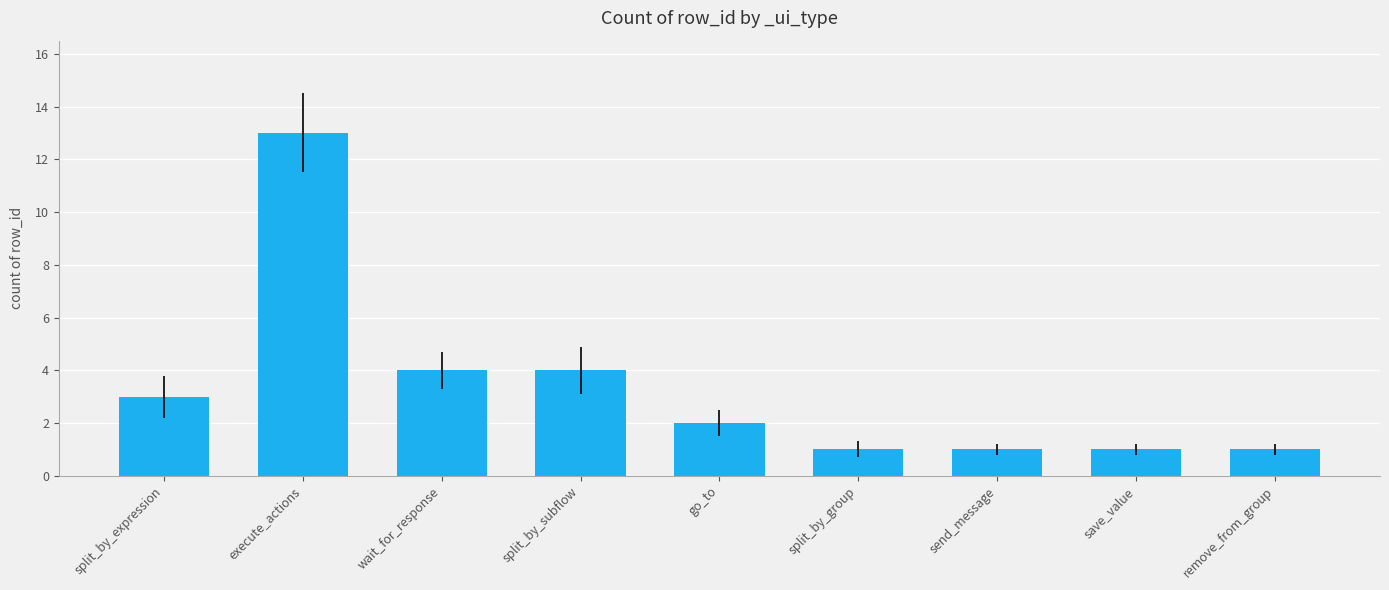

What is the sum of the values at wait_for_response and execute_actions?

17